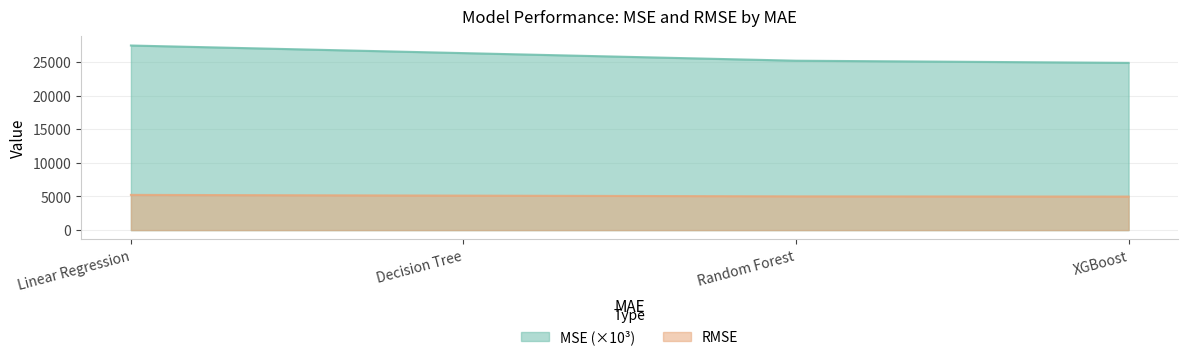

What is the value of the MSE point at the 2nd from the left?

26336.7